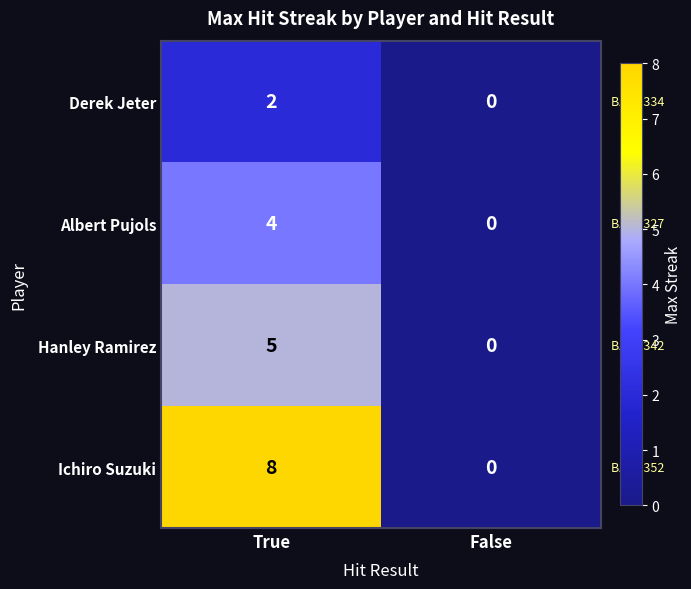

What is the sum of the Albert Pujols values at True and False?

4